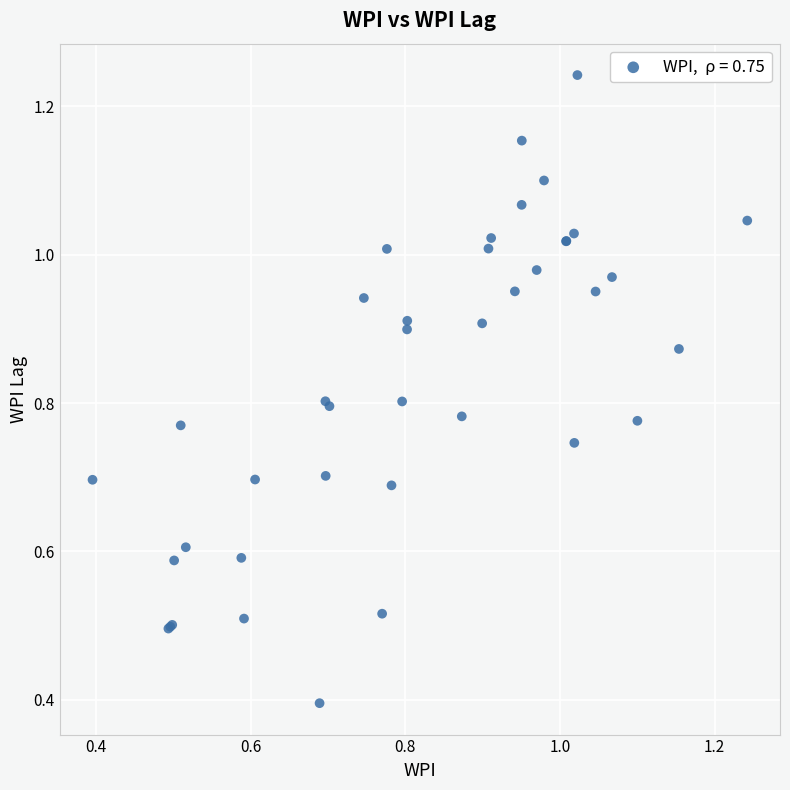

What Y value in the scatter plot is closest to 0?

0.4